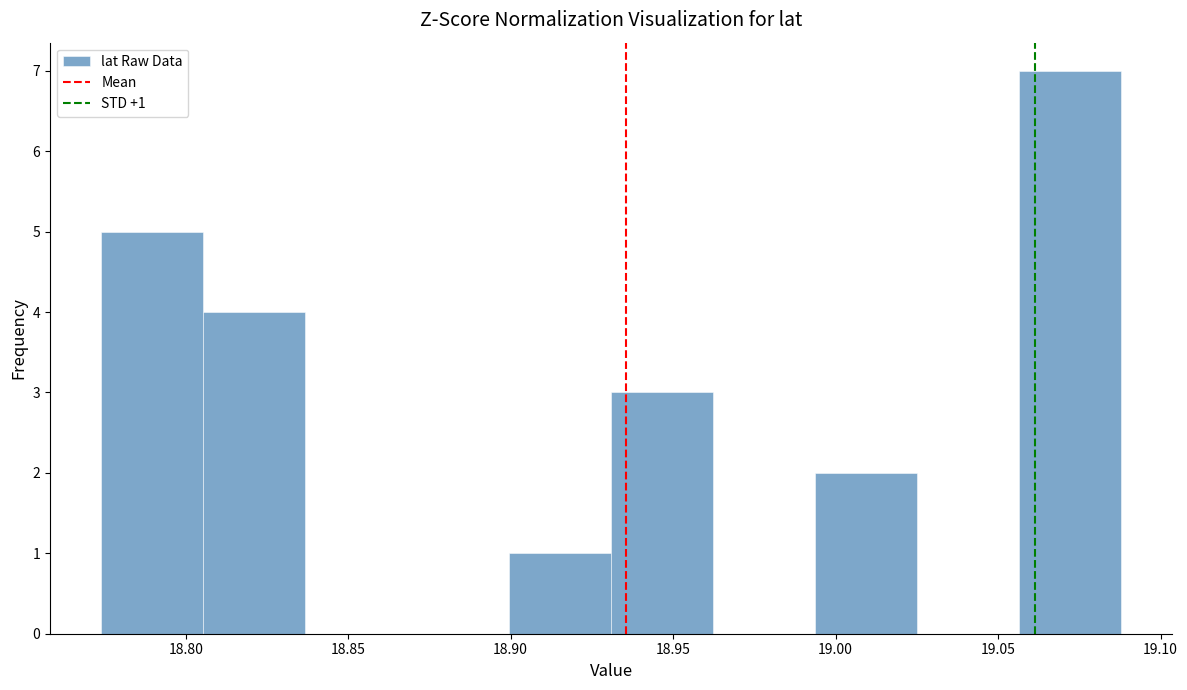

Over which range of the x-axis is the bar tallest?

19.055 to 19.090